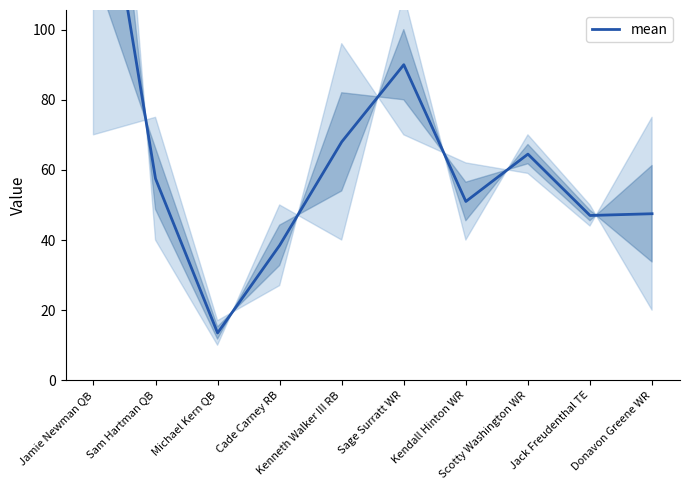

How many values exceed 57?

5